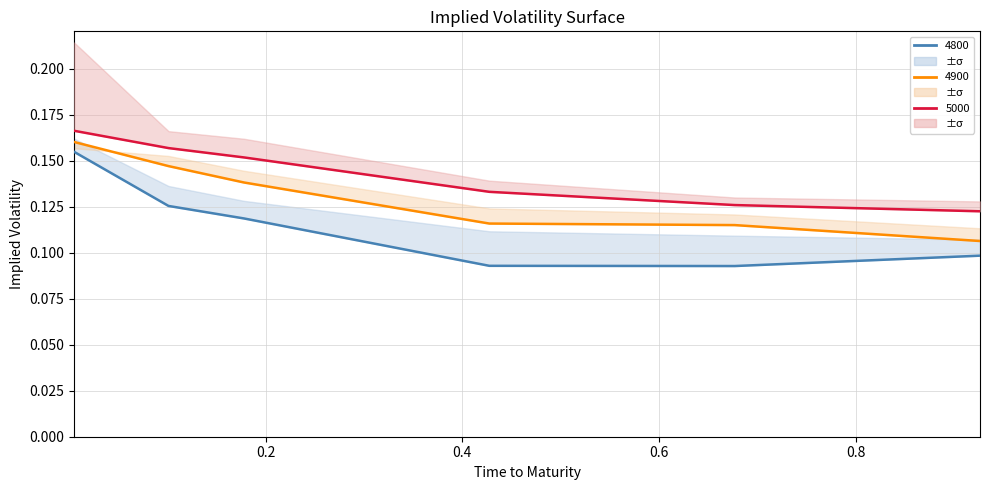

How many lines are shown in the chart?

3